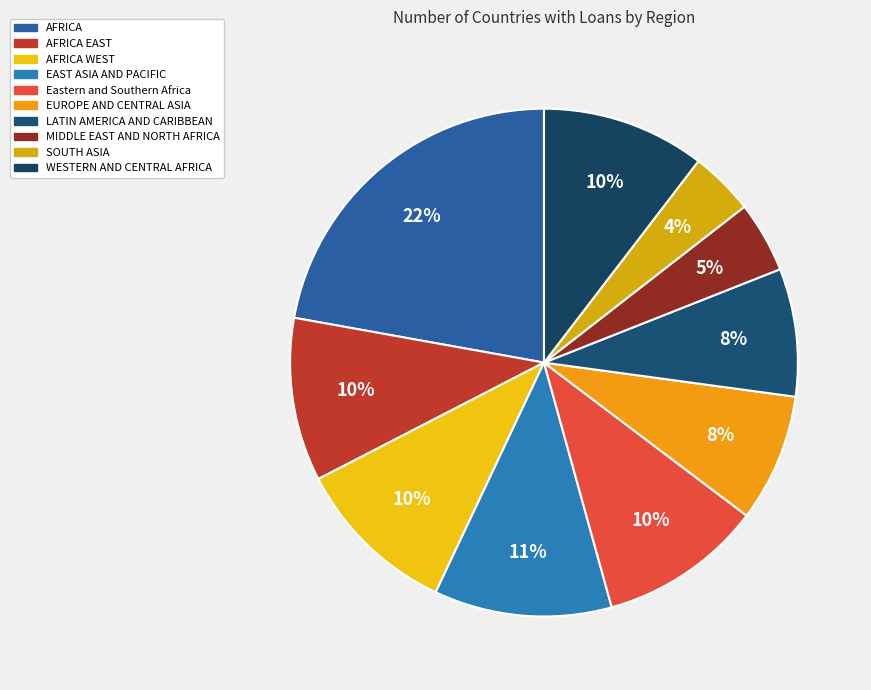

Count the number of slices in the pie.

10